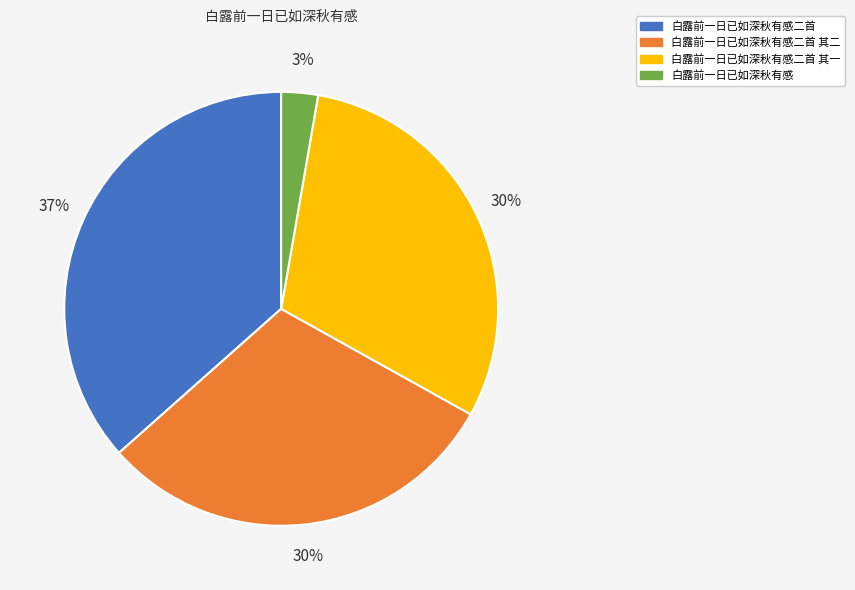

What is the smallest slice in the pie chart?

白露前一日已如深秋有感